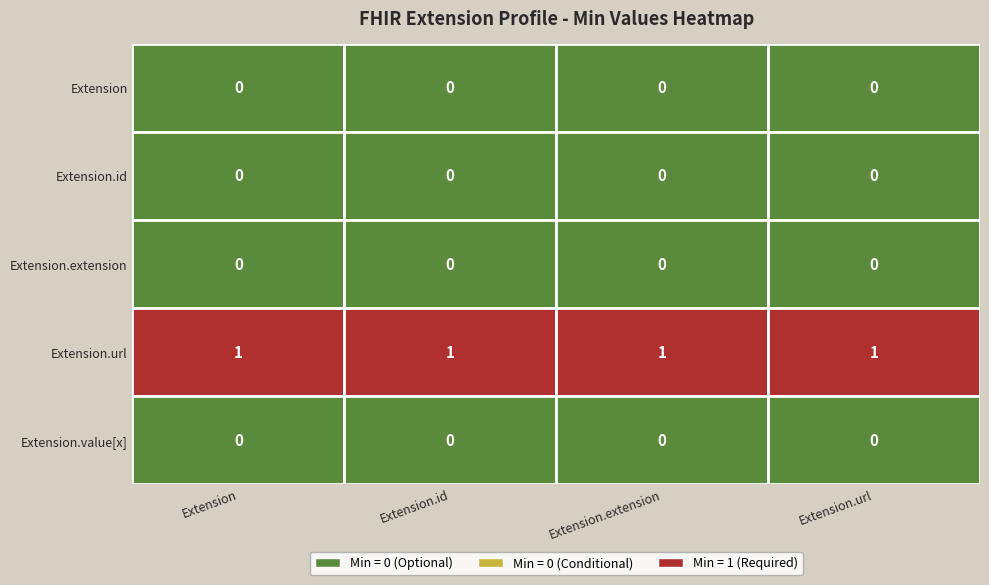

What is the spread (max minus min) of values at 1?

1